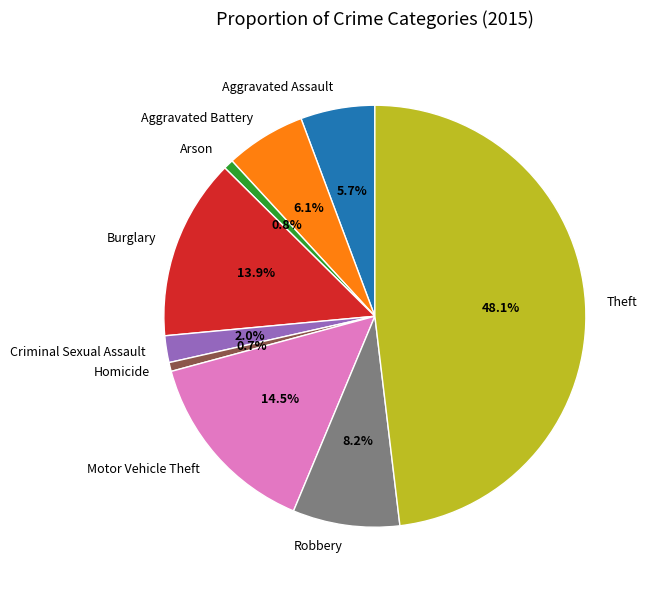

Which has a higher value, Aggravated Assault or Burglary?

Burglary